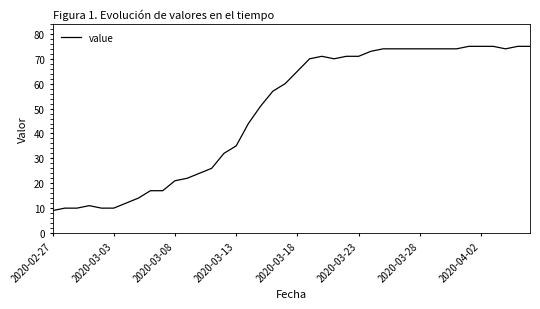

What is the minimum value shown in the chart?

9